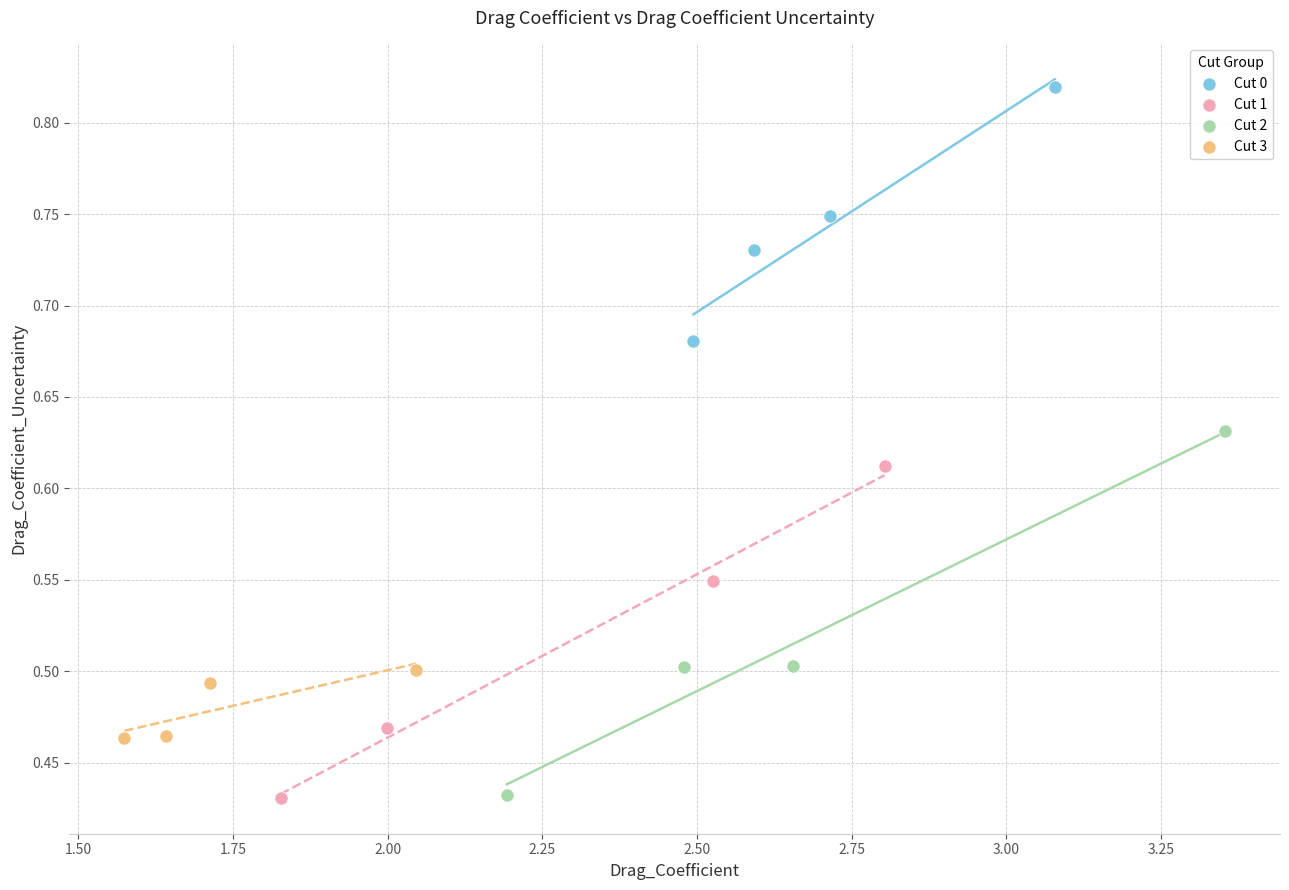

Which series has the largest Y range (max minus min)?

Cut 2